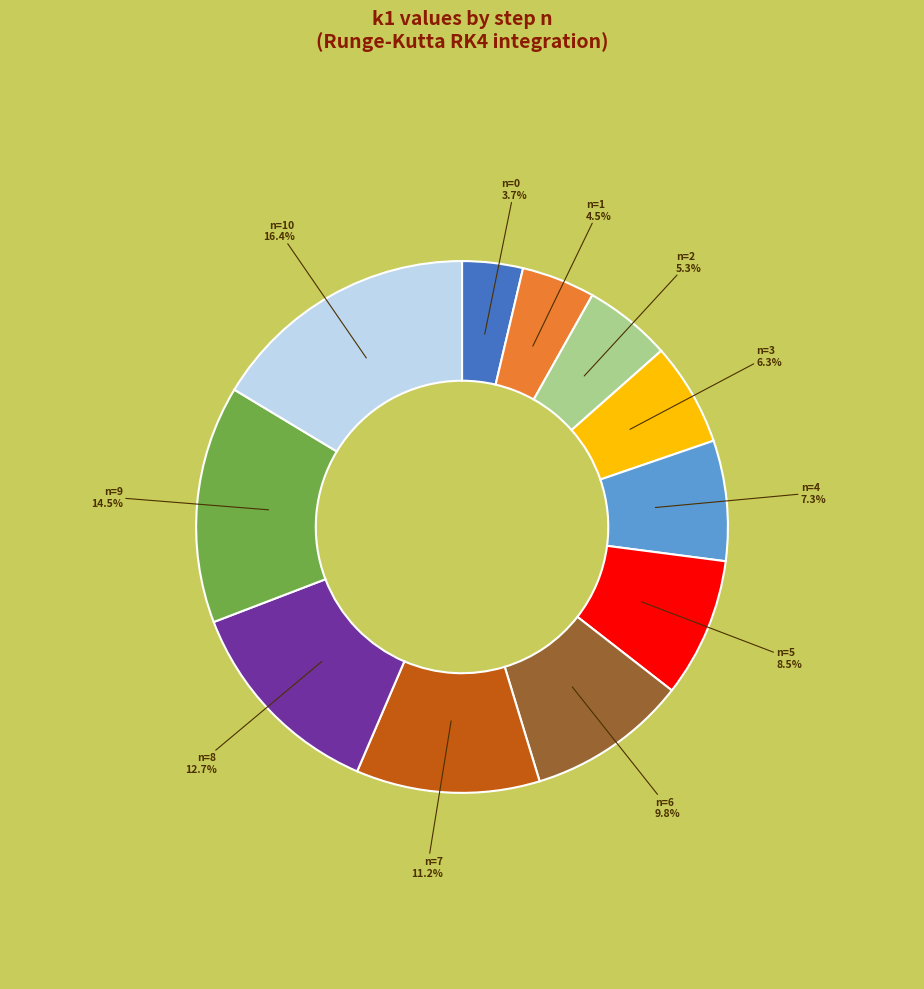

Is there a majority slice in this chart?

No